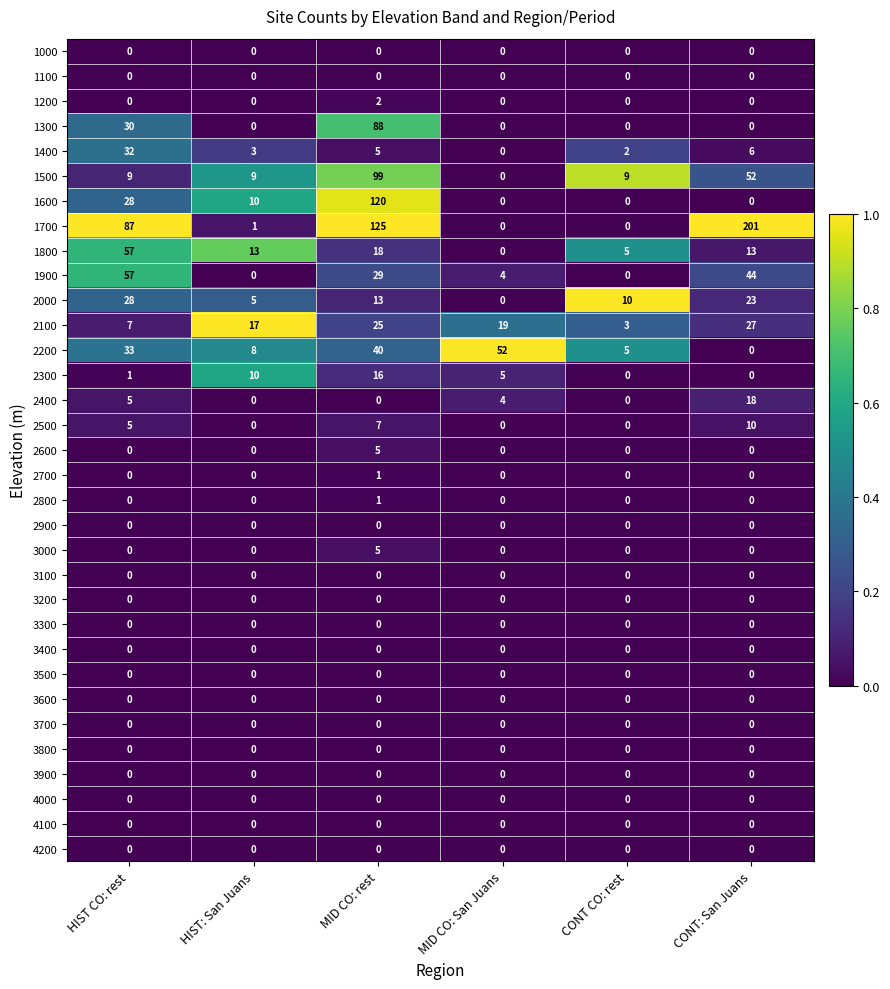

Which series changed the most between CONT CO: rest and CONT: San Juans?

1700